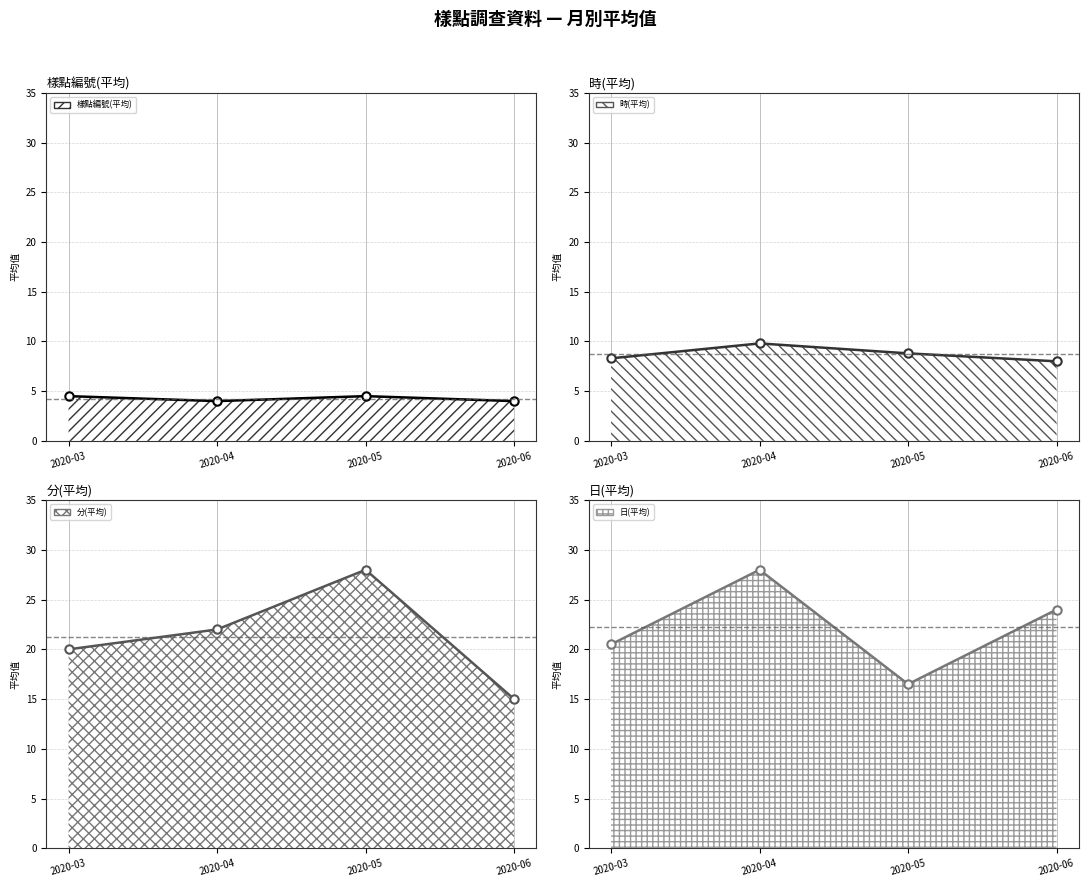

The 日(平均) (線) series shows 20.5 at 2020-03. True or false?

True